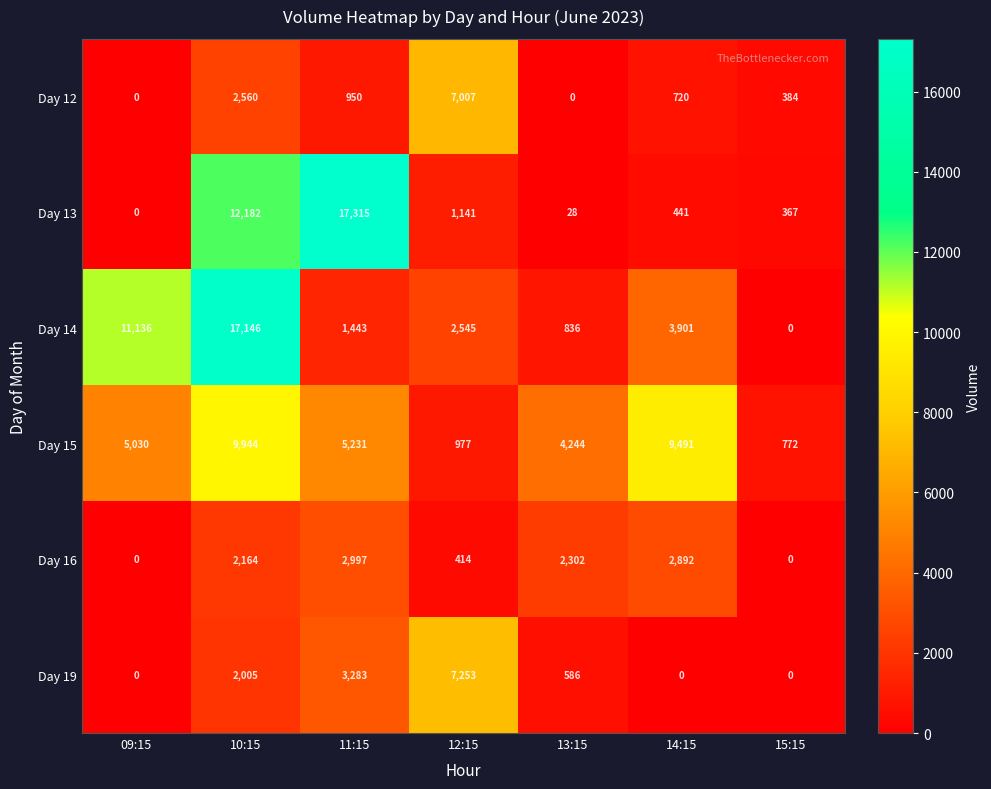

What is the difference between the Day 12 values at 12:15 and 09:15?

7007